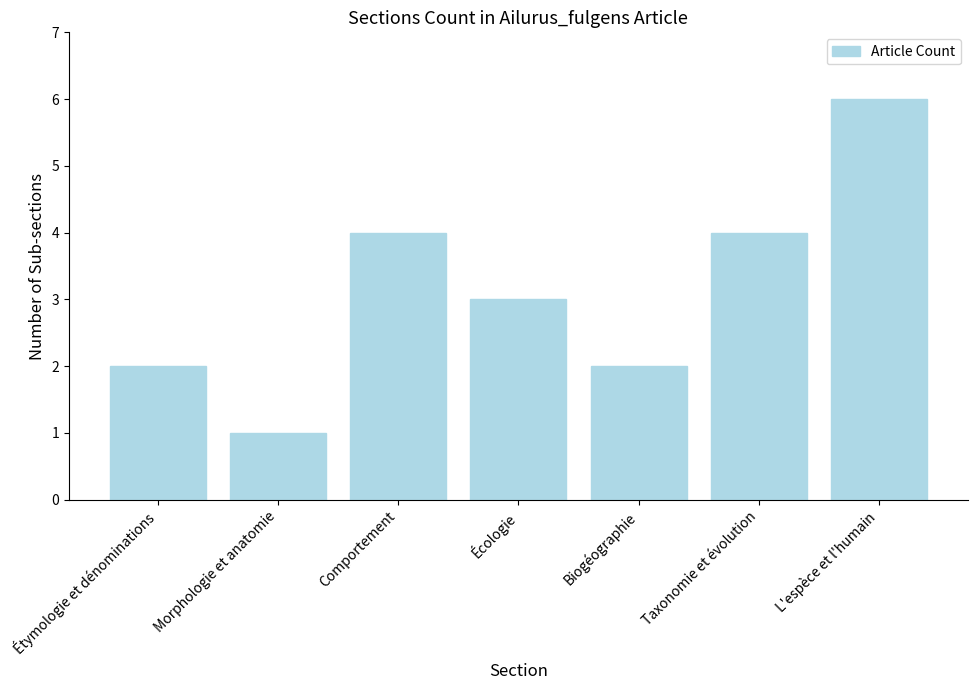

What is the sum of the values at L'espèce et l'humain and Comportement?

10